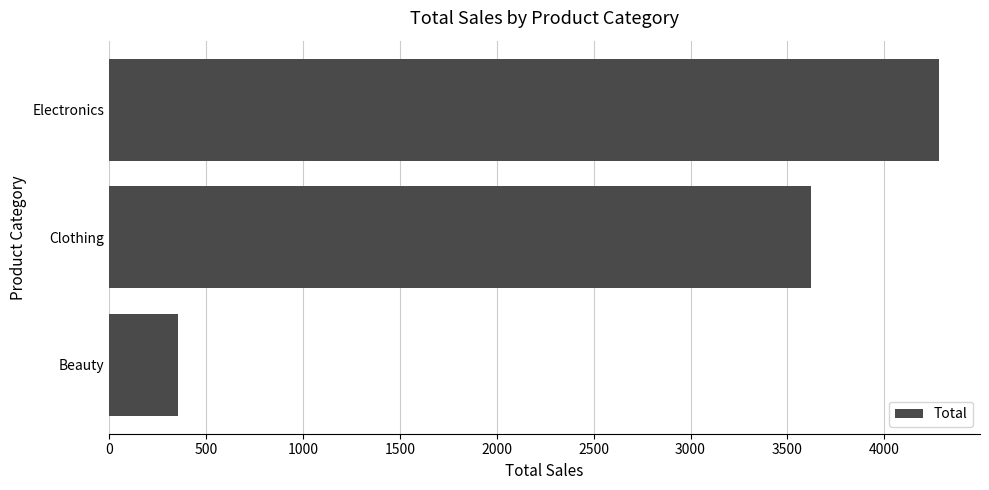

List the labels in order of value, largest first.

Electronics, Clothing, Beauty